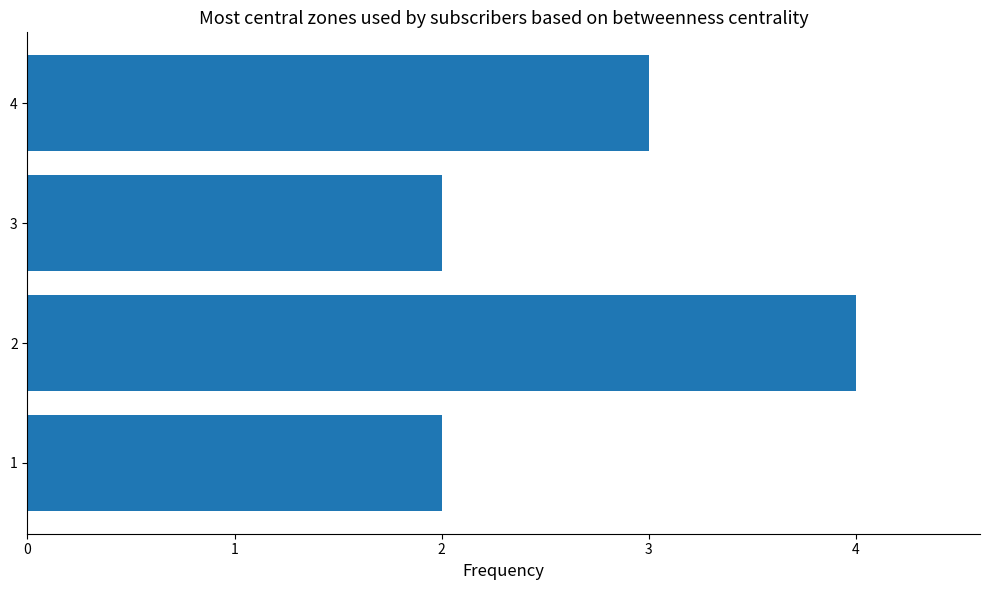

What is the approximate value at 1?

2